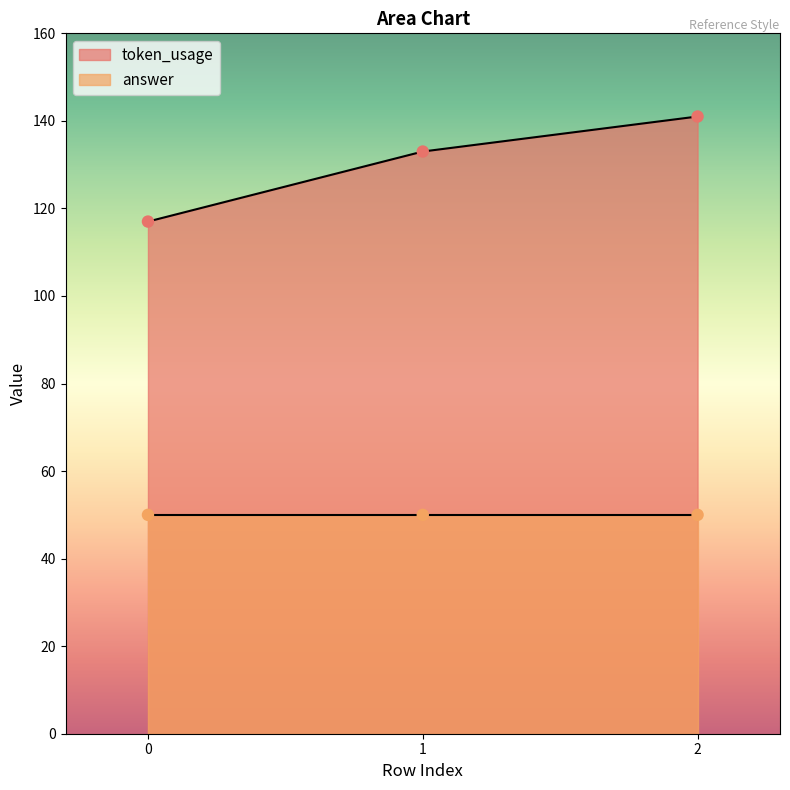

Which has a higher value, 1 or 0?

1